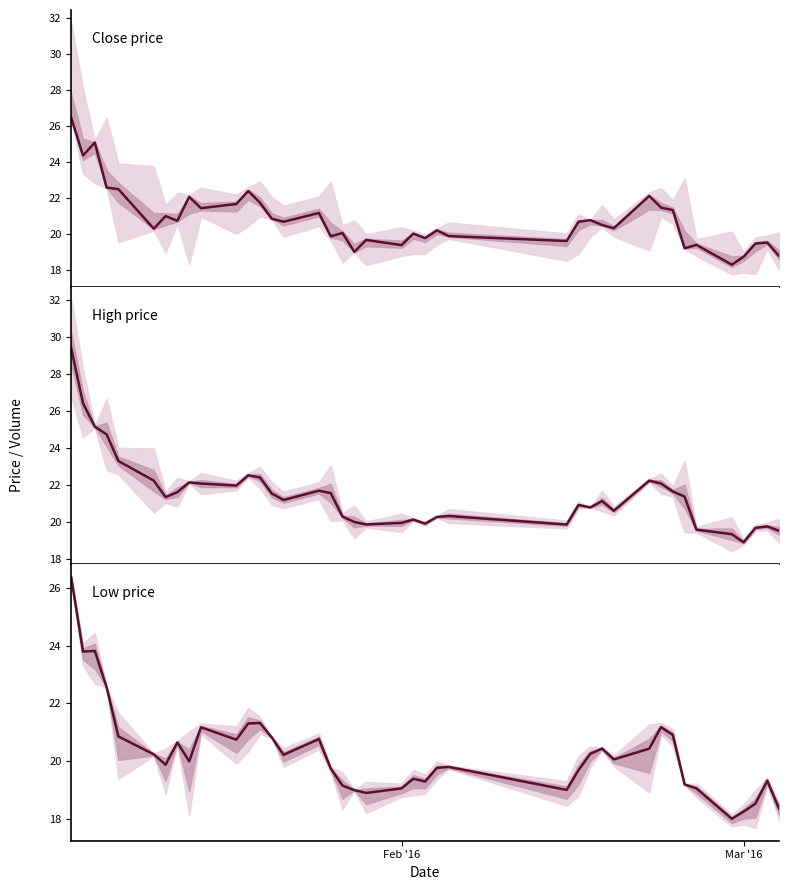

Is it true that Low price equals 18.2 at Mar '16?

True